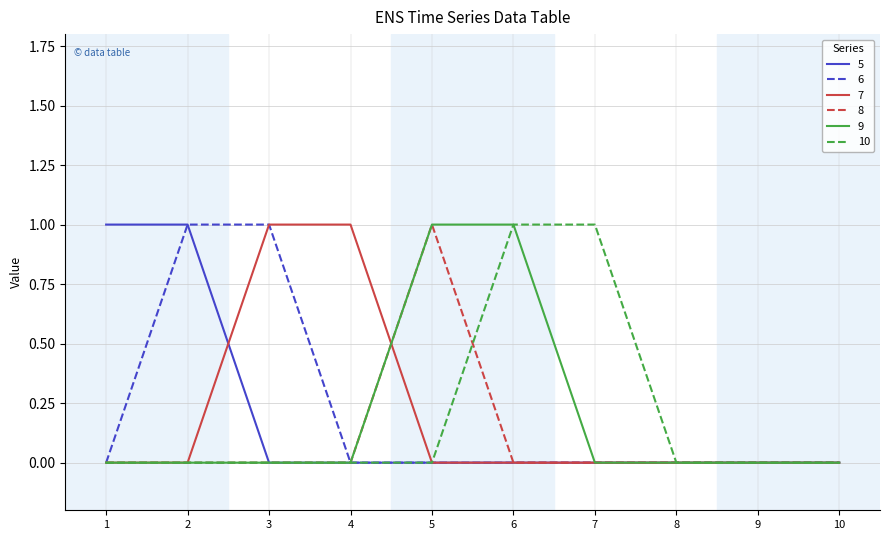

Is the value of 8 at 5 greater than the value of 10 at 9?

Yes